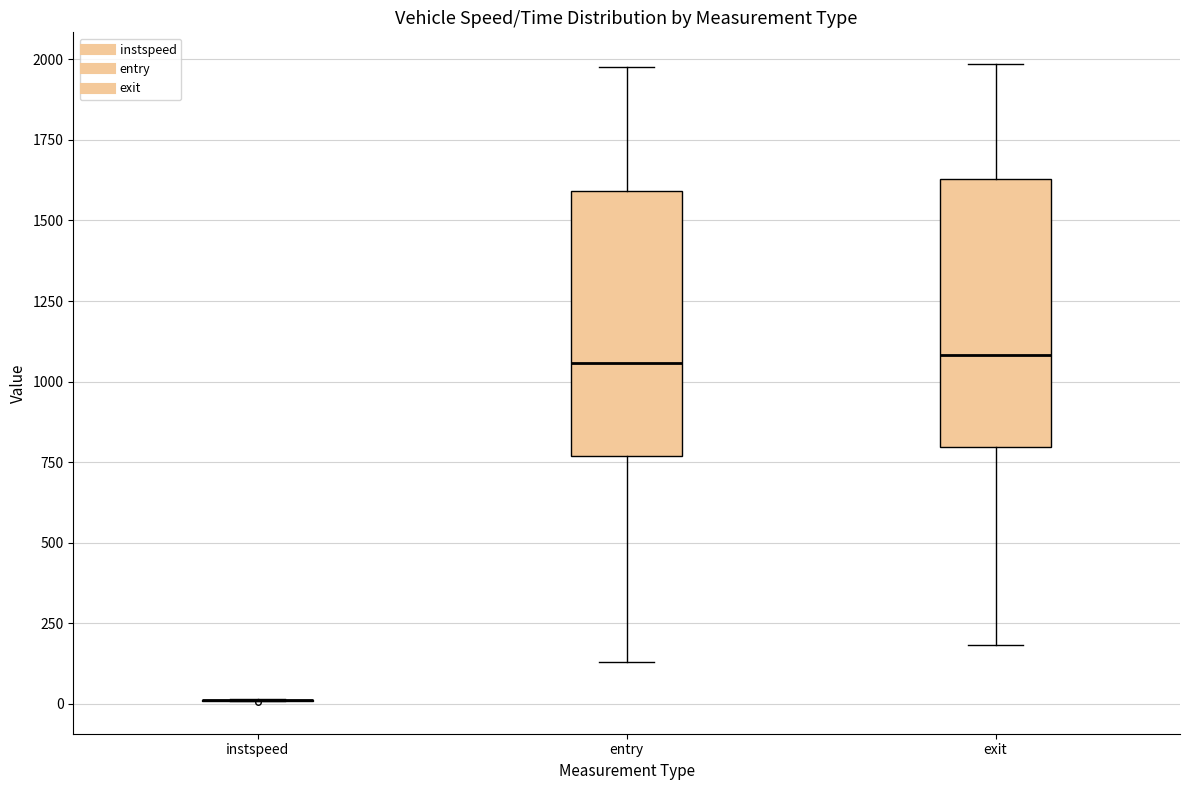

Reading left to right, read every box against the y-axis: the position of its median line, the range the box covers, and the ends of its whiskers. The values are not printed on the chart, so give them approximately, as read against the axis.

instspeed: box collapsed to a line at 0, whiskers 0 to 0
entry: median 1050, box 750 to 1600, whiskers 150 to 2000
exit: median 1100, box 800 to 1650, whiskers 200 to 2000